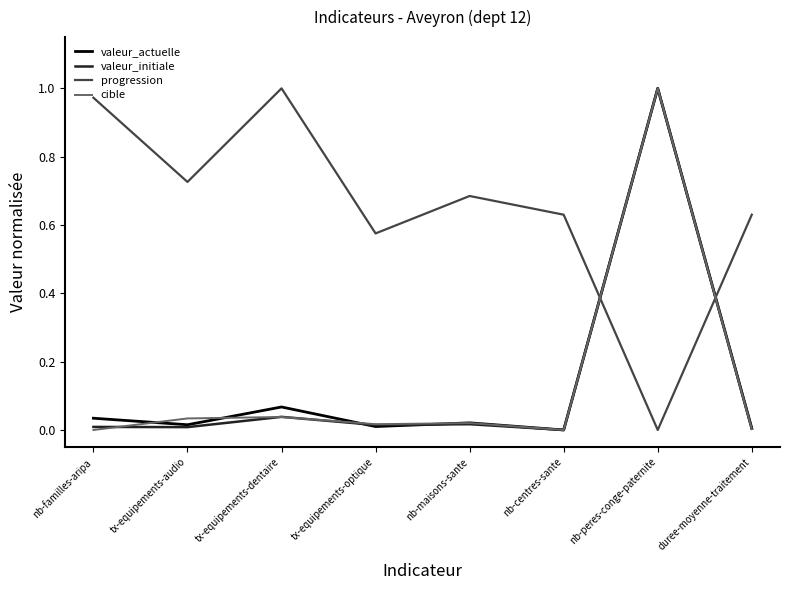

Which series has the largest total across all categories?

progression